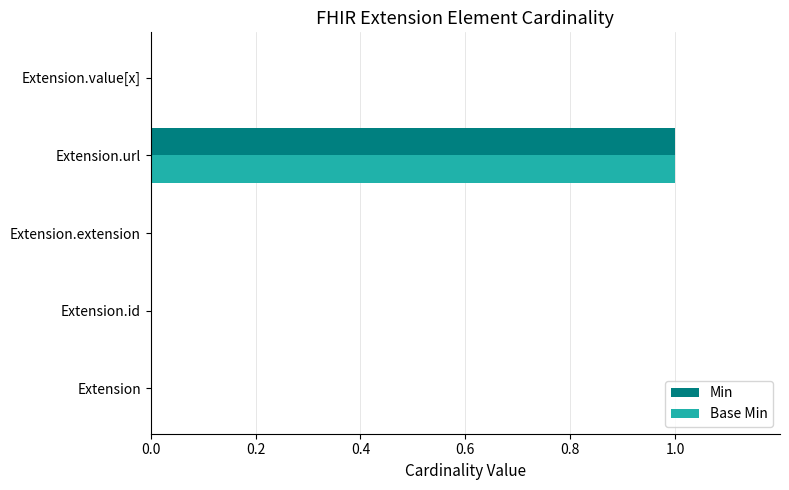

At which label does Base Min reach its peak?

Extension.url